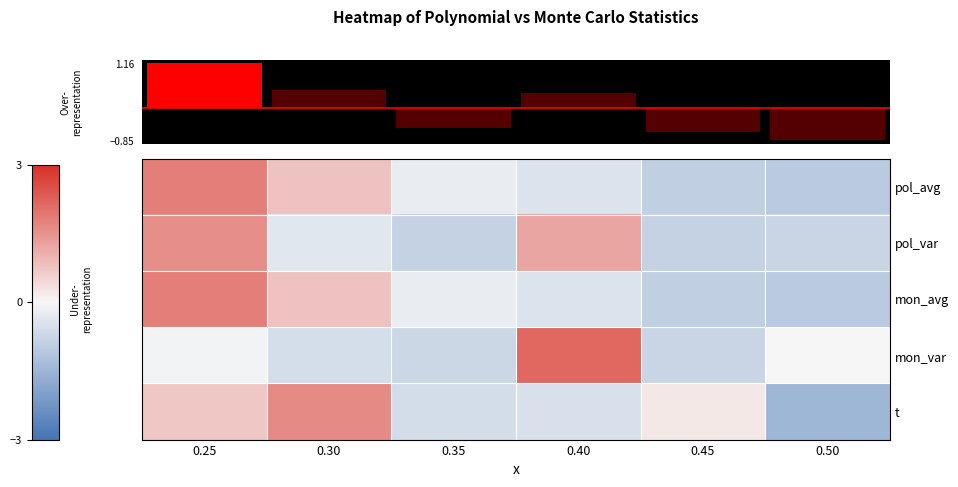

What value does the t series have at 0.40?

-0.5